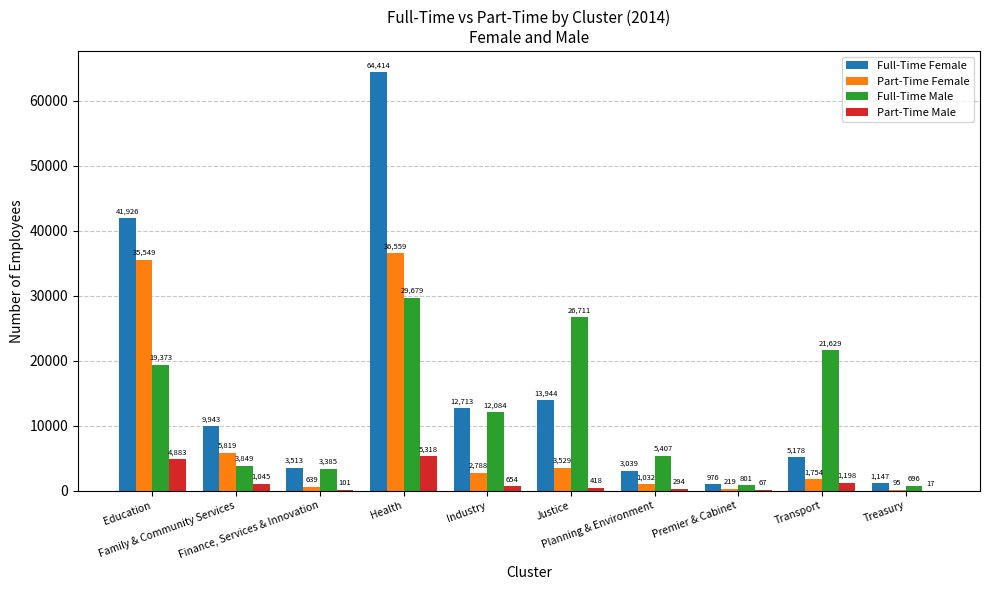

What is the average value of the Full-Time Female series?

15679